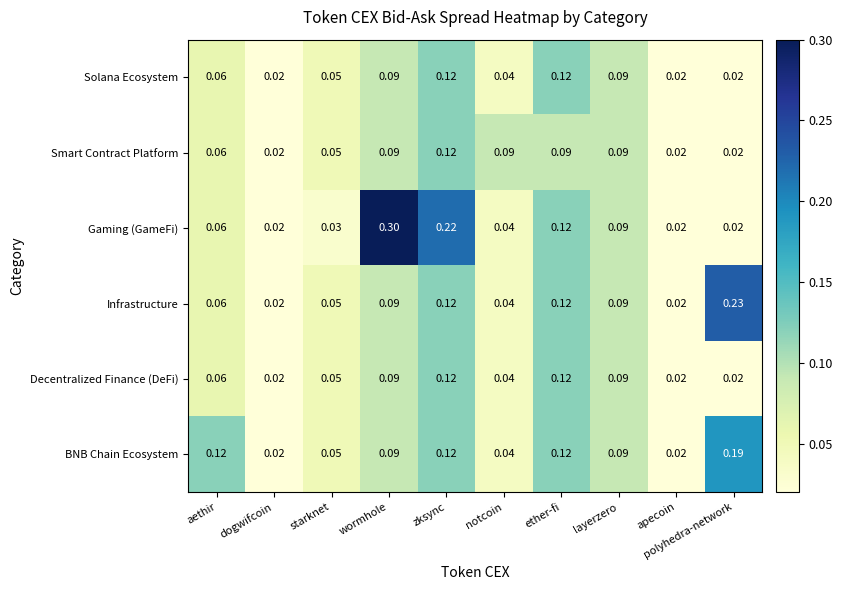

At which category does the chart reach its peak across all series?

wormhole